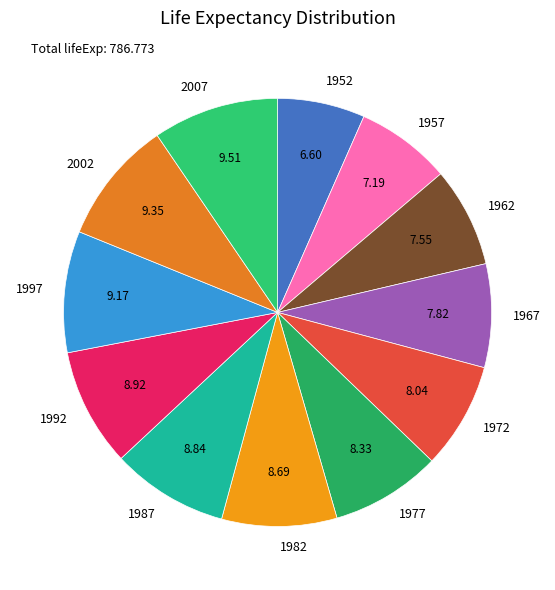

Is 1977 the majority of the pie?

No